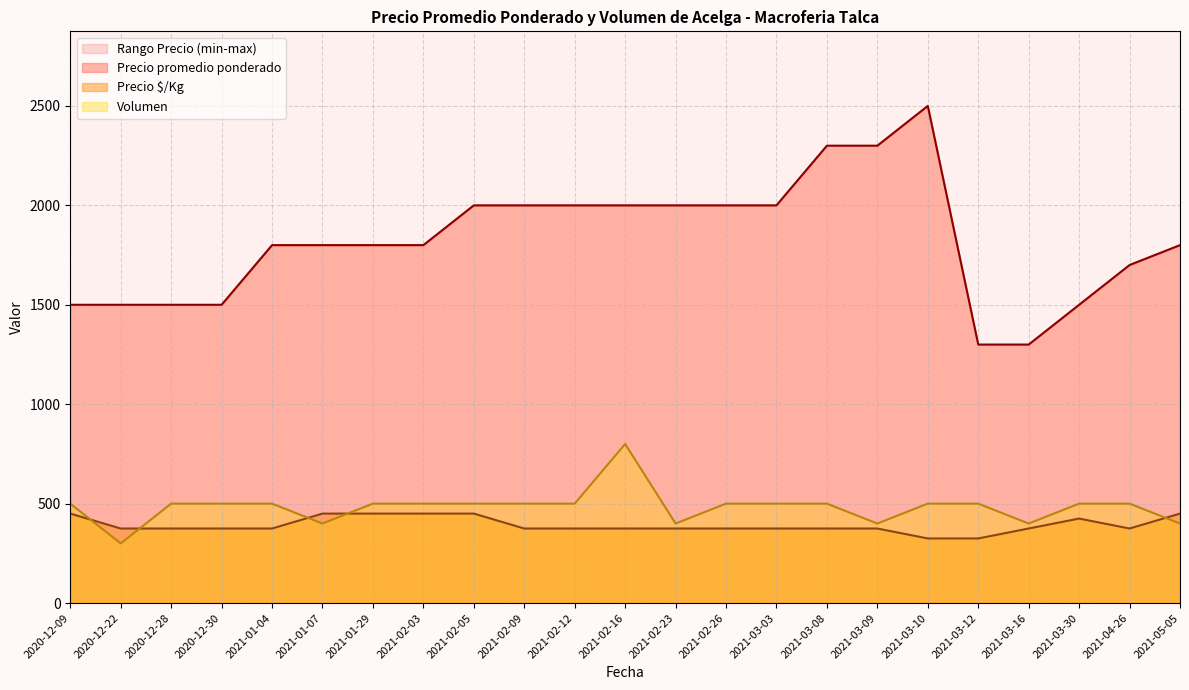

Where is Precio promedio ponderado nearest to the value 1900?

2021-01-04